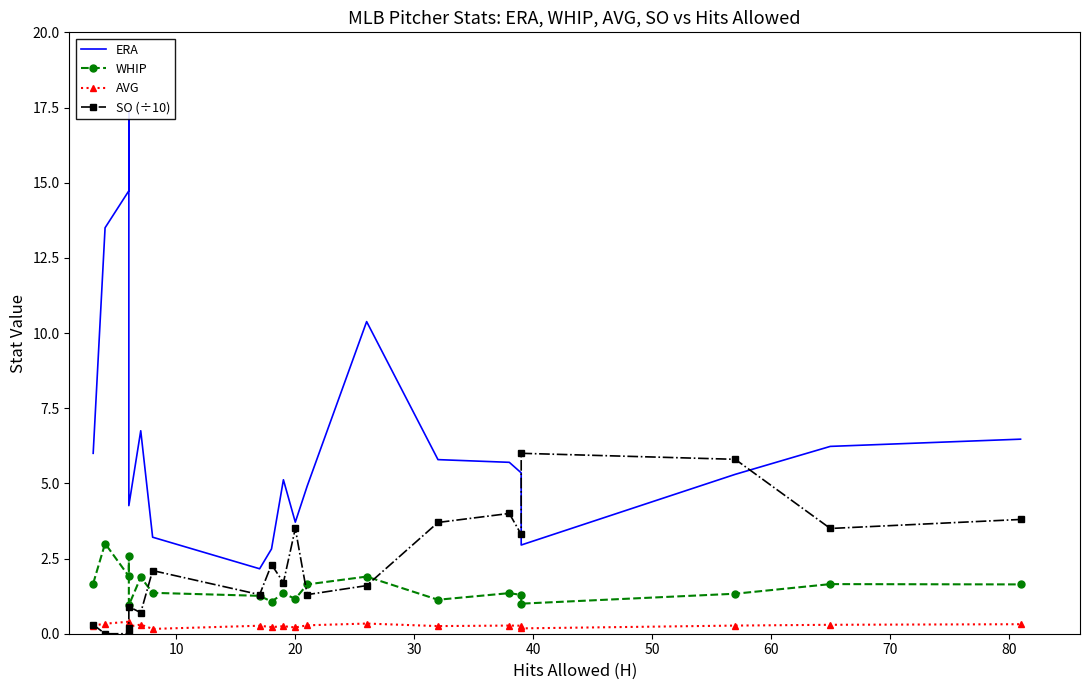

Which series has the largest range (max minus min)?

ERA